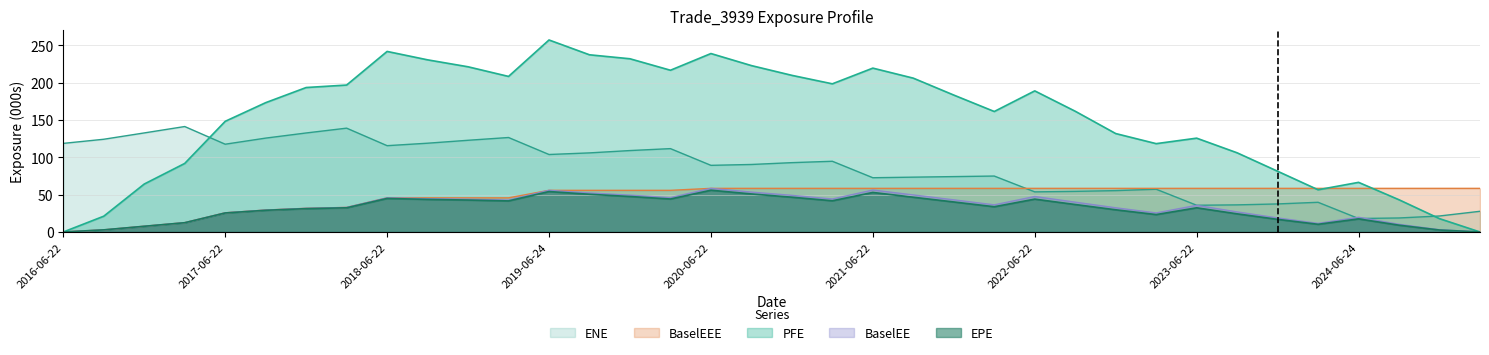

How many data points in PFE are less than 183?

18